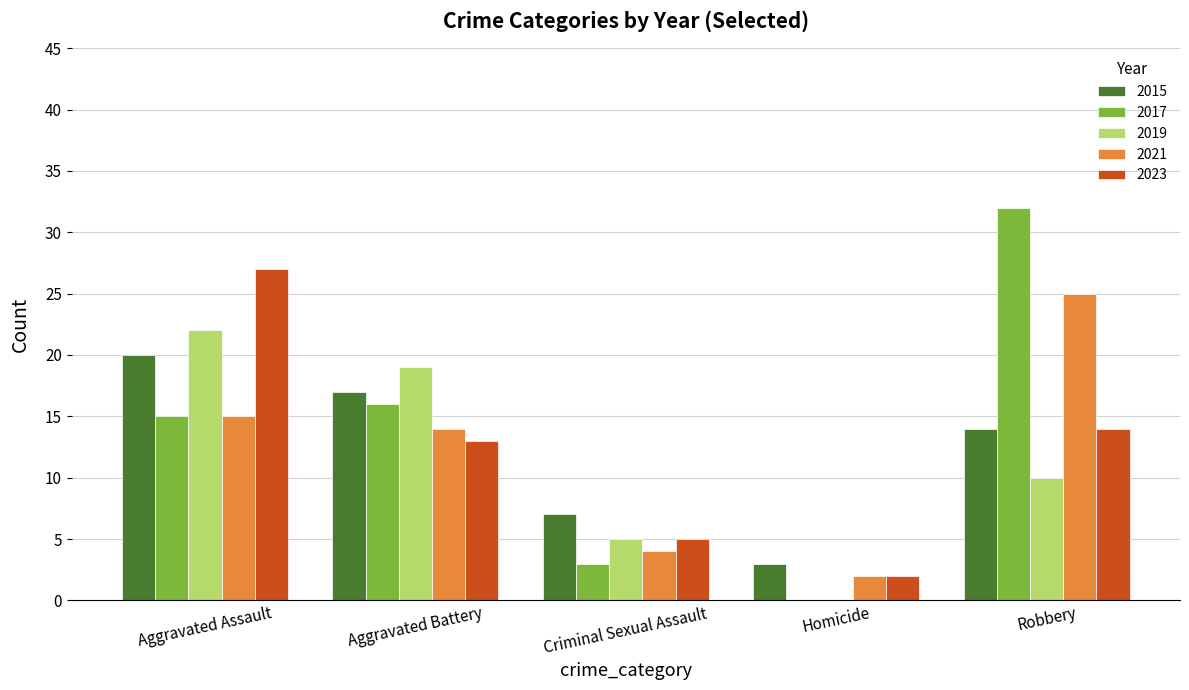

What is the total value across all series at Aggravated Battery?

79